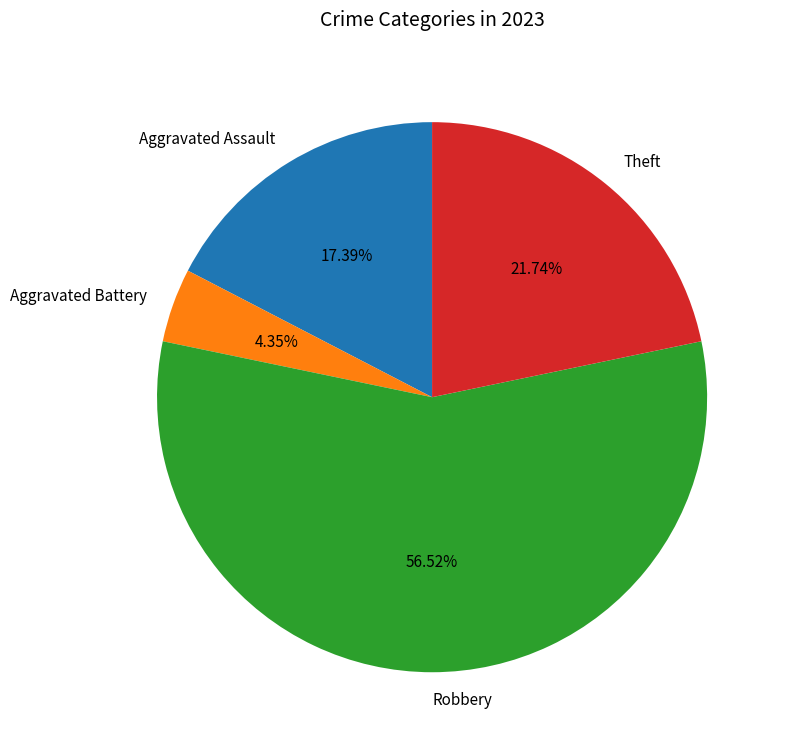

How many slices are in this pie chart?

4